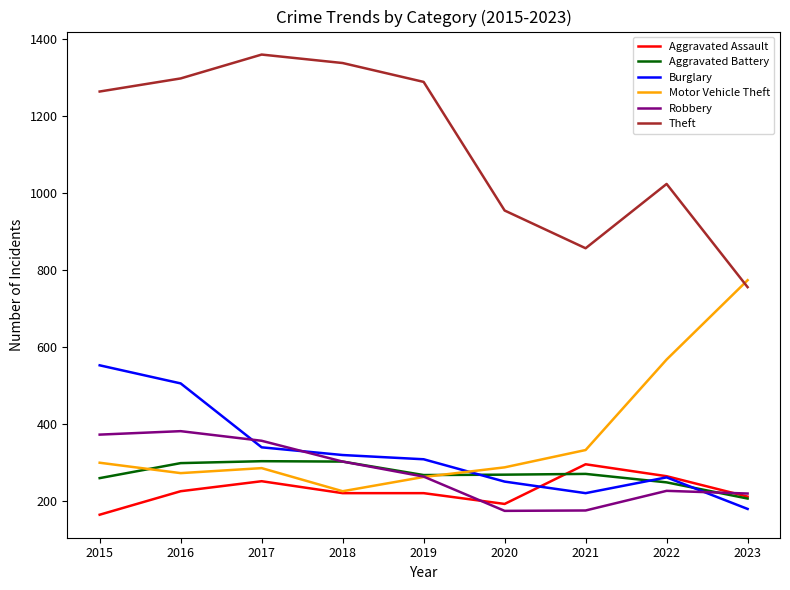

Which series has the largest range (max minus min)?

Theft